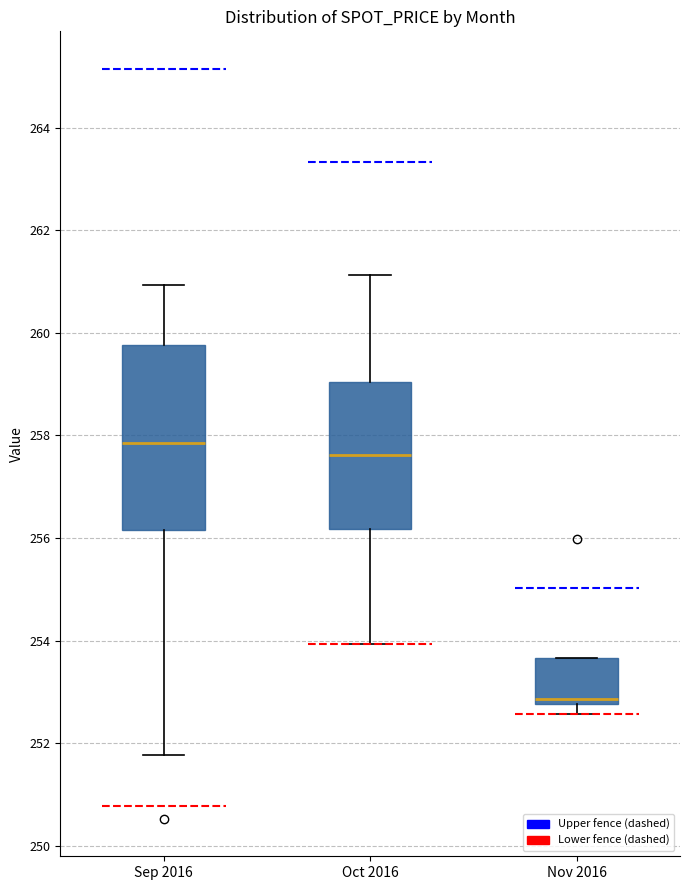

Which box's median line is the highest?

Sep 2016